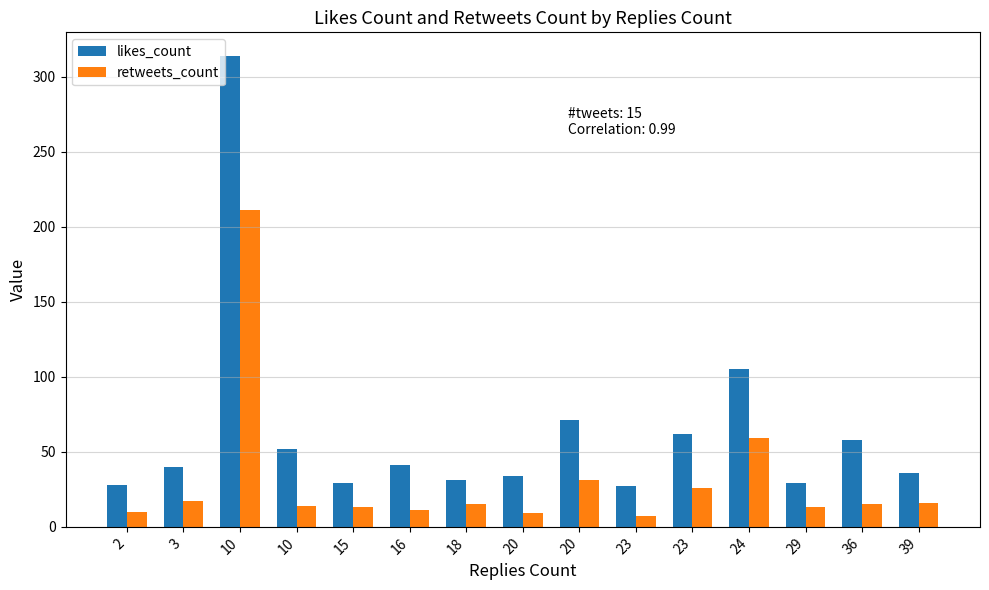

How many distinct data groups are displayed?

2